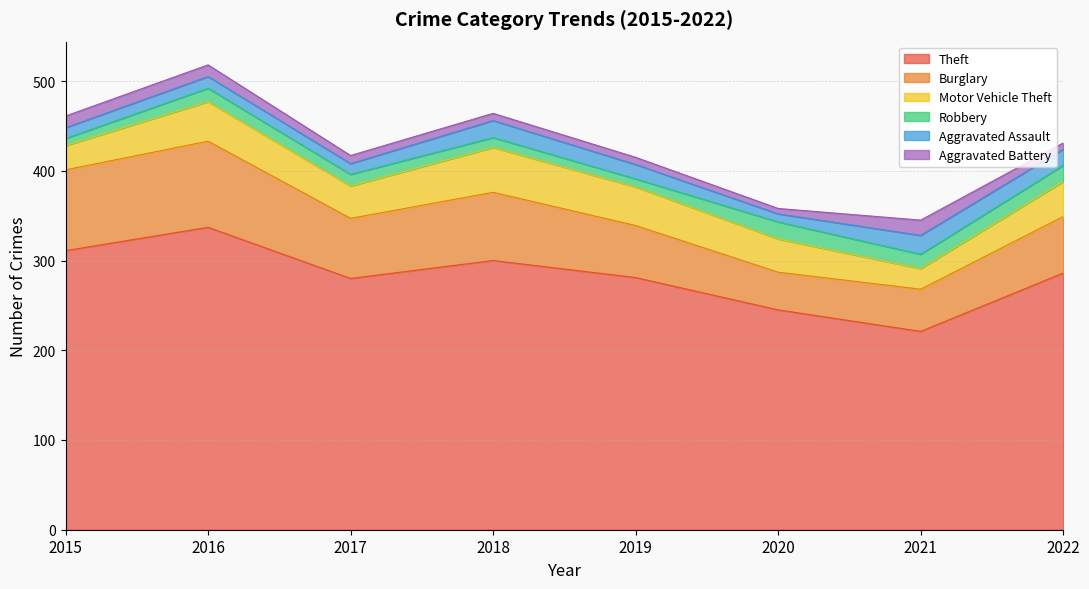

Rank the series by their maximum value, from lowest to highest.

Aggravated Battery, Robbery, Aggravated Assault, Motor Vehicle Theft, Burglary, Theft